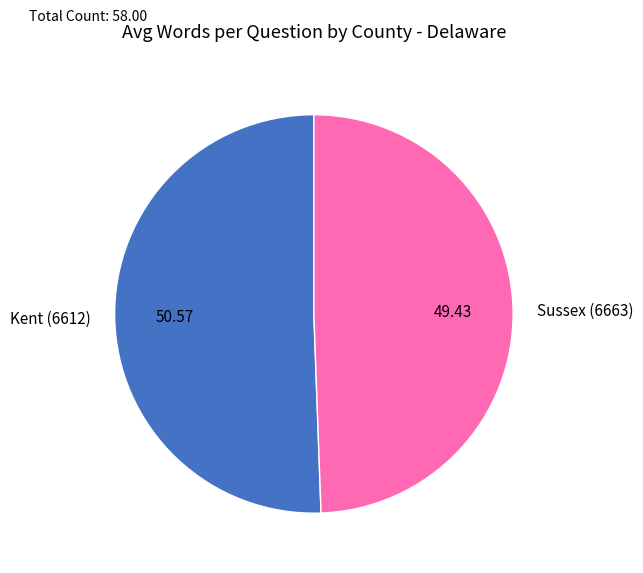

What is the ratio of the value at Sussex (6663) to the value at Kent (6612)?

1.0